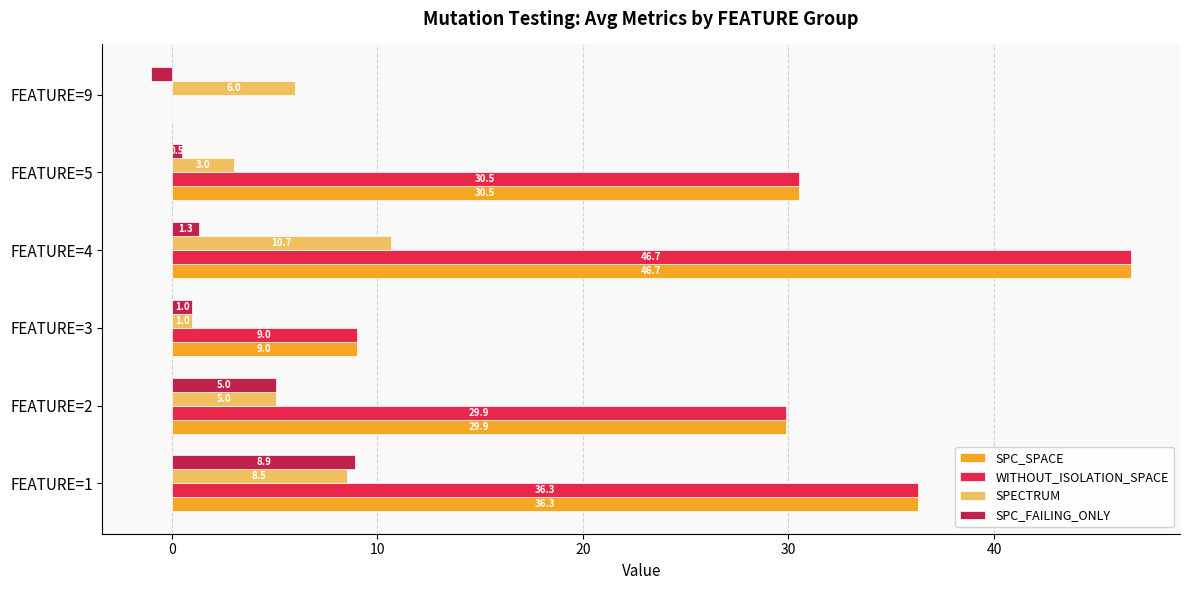

Where is SPECTRUM nearest to the value 5?

FEATURE=2